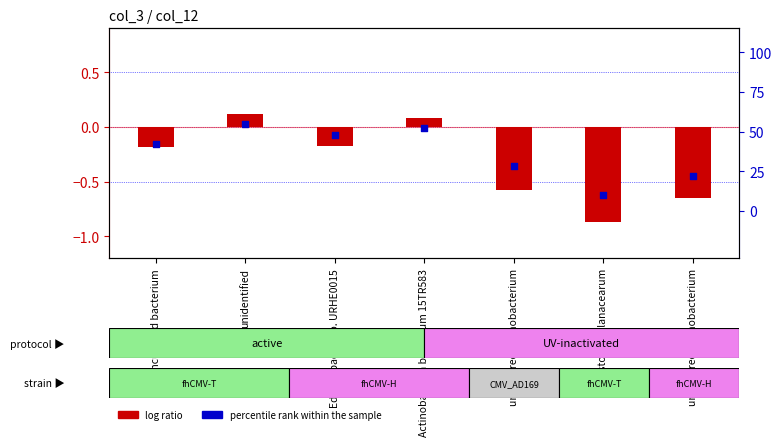

At how many categories does at least one series exceed 27?

5